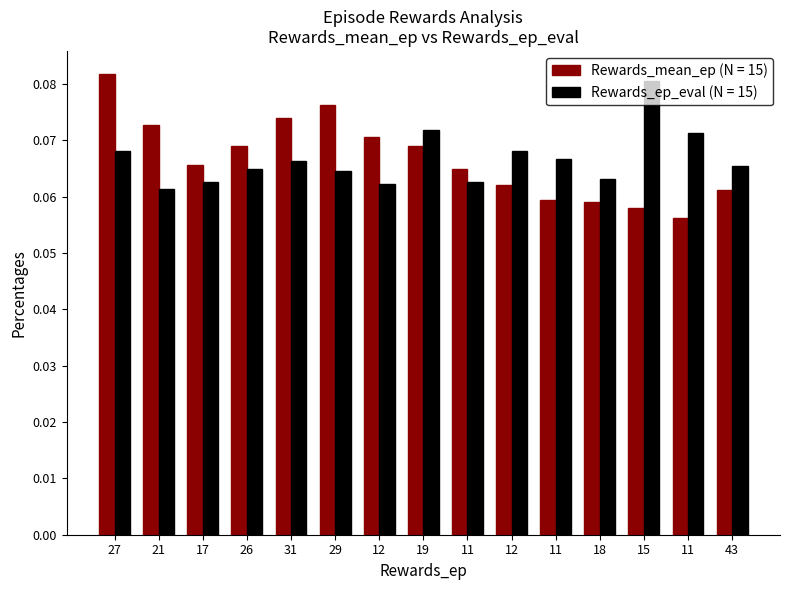

Count the number of categories in the chart.

15